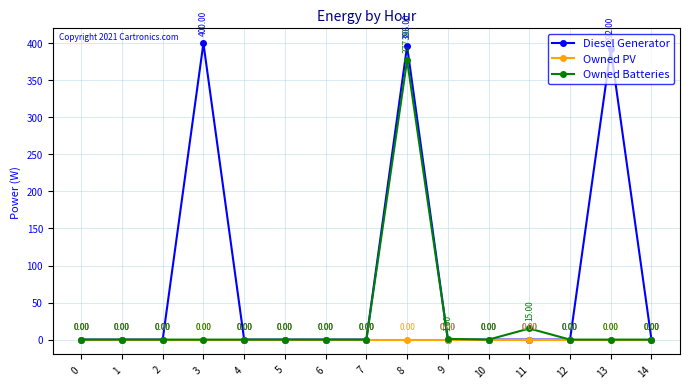

Reading left to right, list all the values displayed in this chart.

Diesel Generator: 0=0.0	1=0.0	2=0.0	3=400.0	4=0.0	5=0.0	6=0.0	7=0.0	8=396.0	9=0.0	10=0.0	11=0.0	12=0.0	13=392.0	14=0.0
Owned PV: 0=0.0	1=0.0	2=0.0	3=0.0	4=0.0	5=0.0	6=0.0	7=0.0	8=0.0	9=0.0	10=0.0	11=0.0	12=0.0	13=0.0	14=0.0
Owned Batteries: 0=0.0	1=0.0	2=0.0	3=0.0	4=0.0	5=0.0	6=0.0	7=0.0	8=377.0	9=1.0	10=0.0	11=15.0	12=0.0	13=0.0	14=0.0